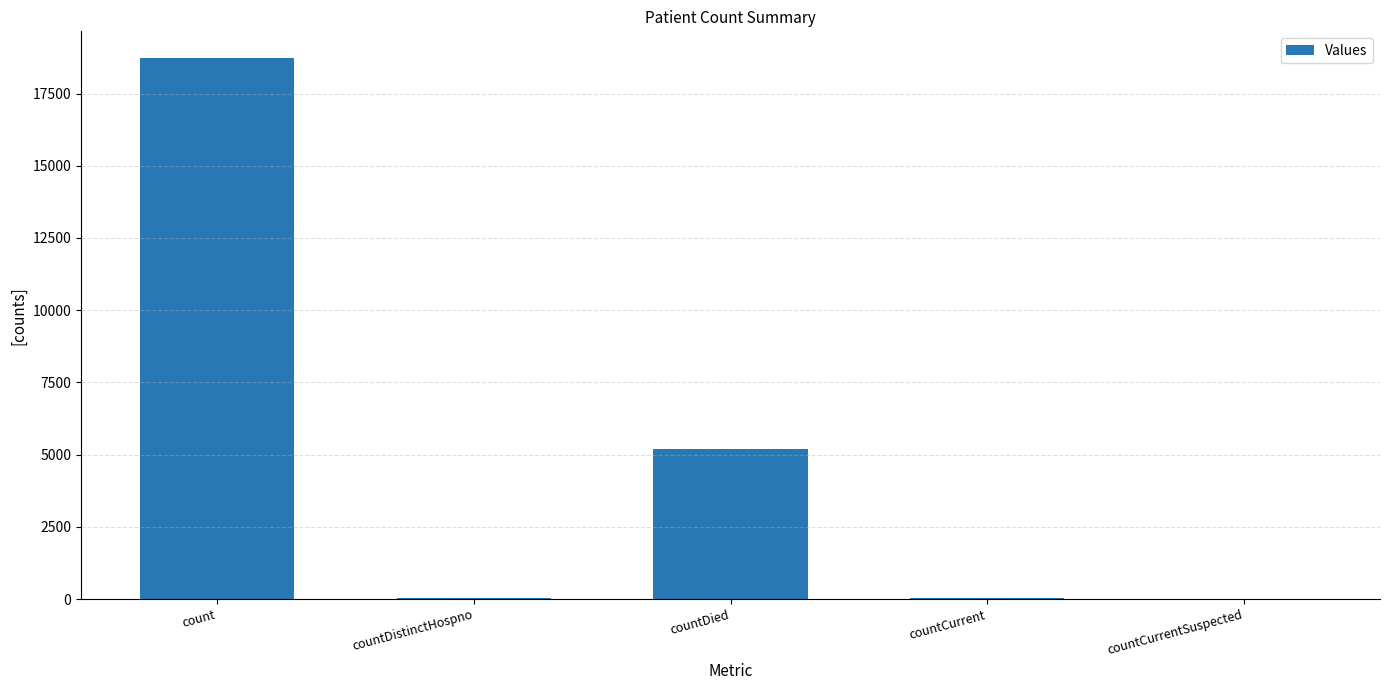

Is it true that the value at countCurrentSuspected is 8003?

False